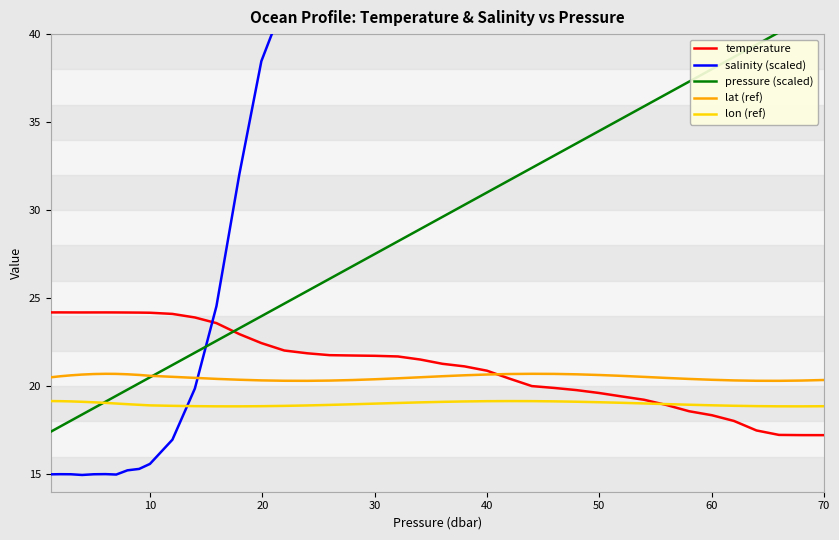

What is the lowest value of the lon (ref) series?

18.9